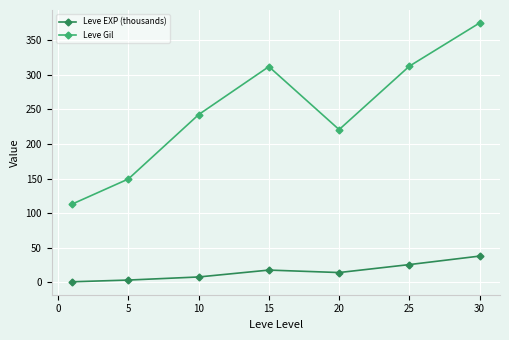

What is the value of the Leve Gil point at the 3rd from the left?

242.5